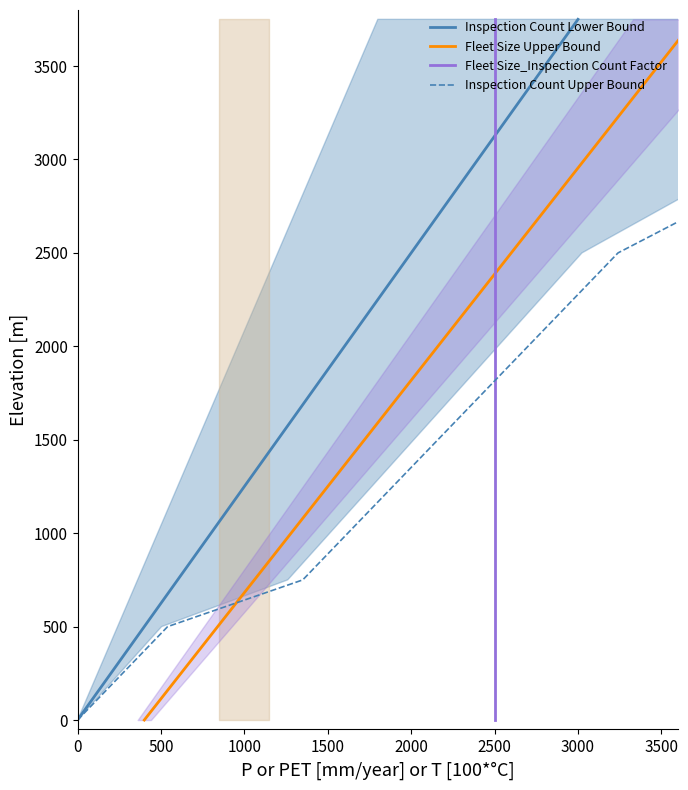

Which category has the highest value in the Inspection Count Lower Bound series?

3000